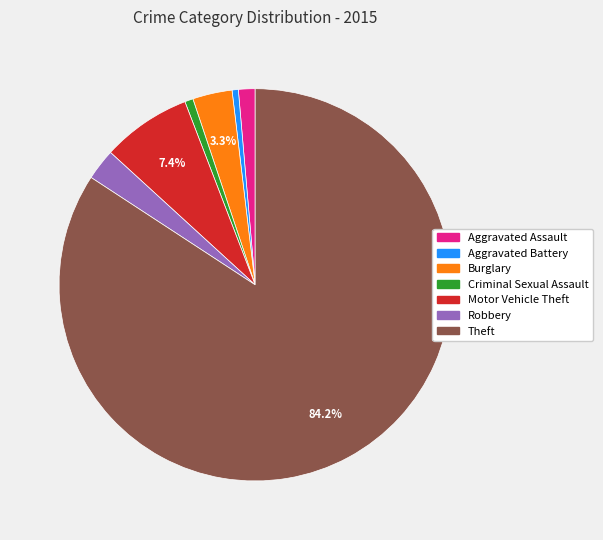

Which category has the biggest portion of the pie?

Theft